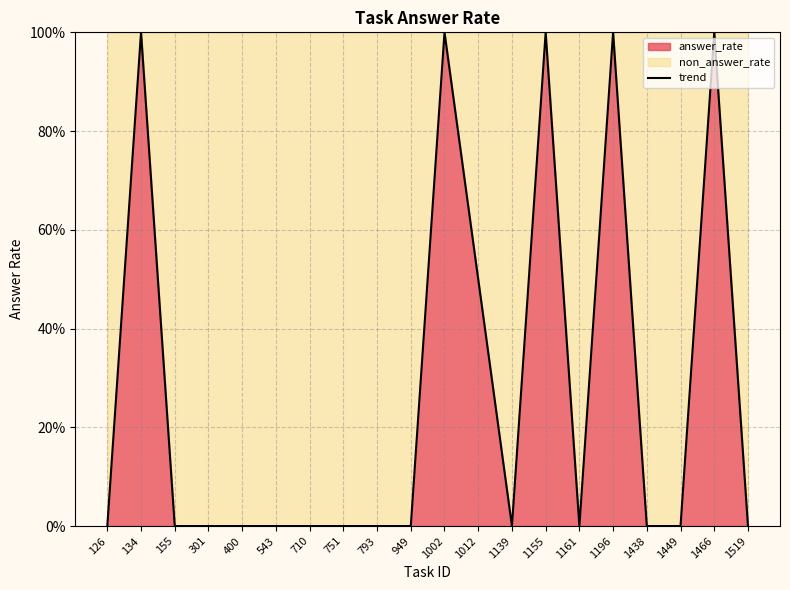

At which label is the value closest to 0?

126